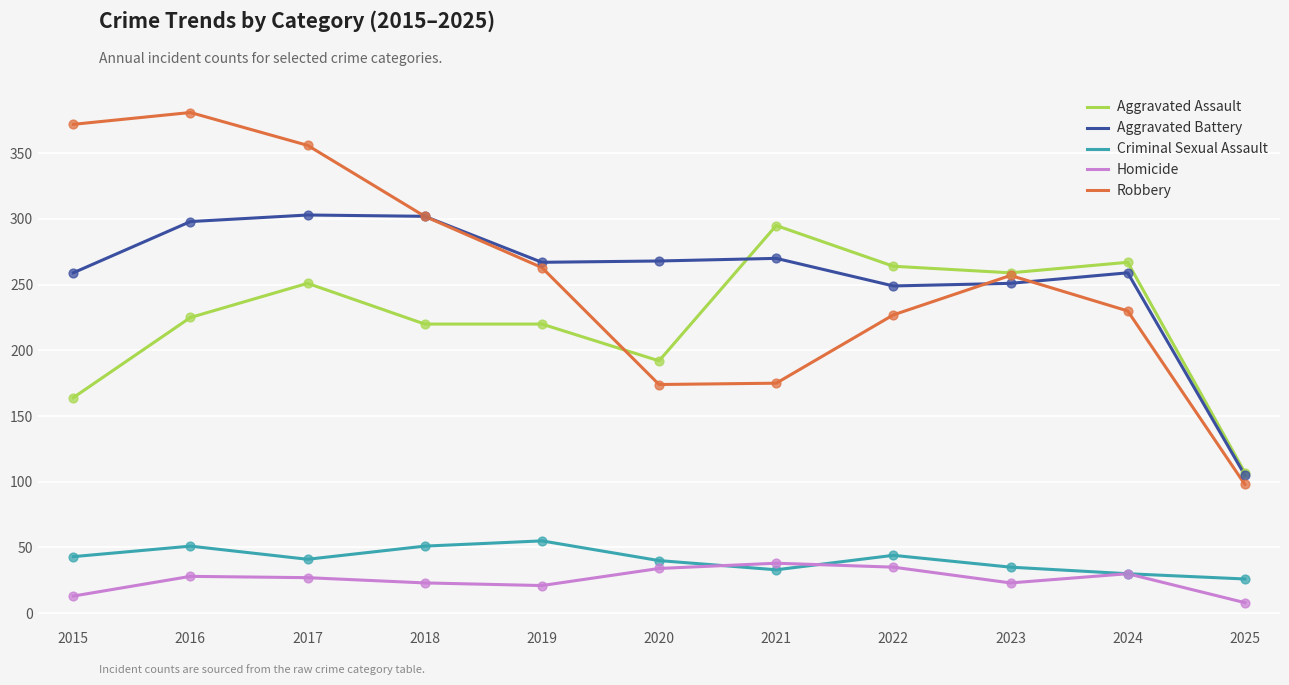

What are all the series names shown in the legend?

Aggravated Assault, Aggravated Battery, Criminal Sexual Assault, Homicide, Robbery